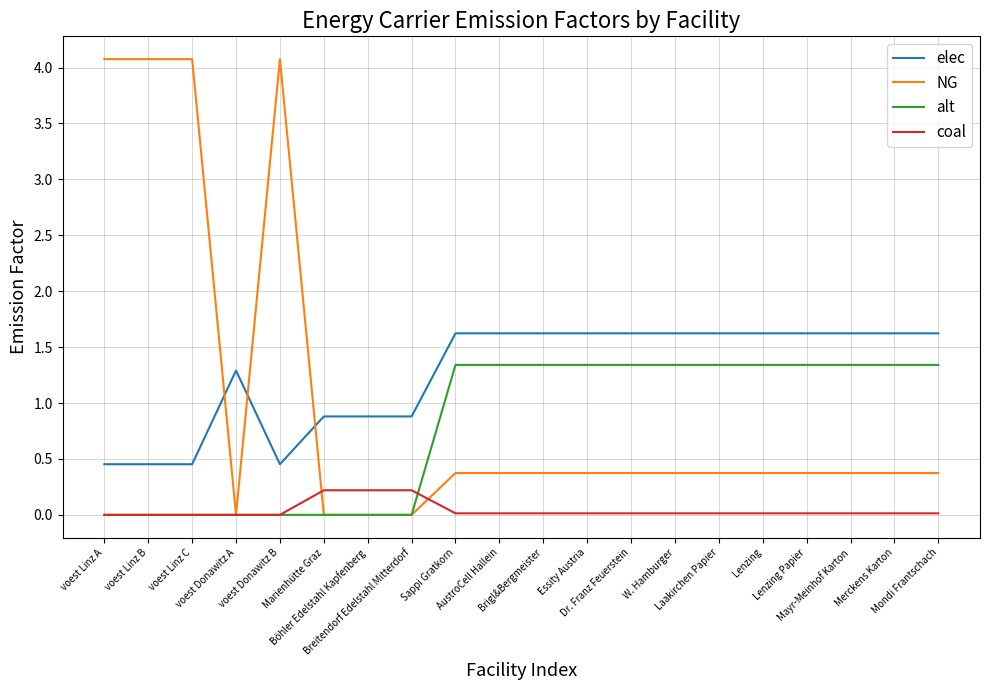

How many intersections are there between elec and NG?

3